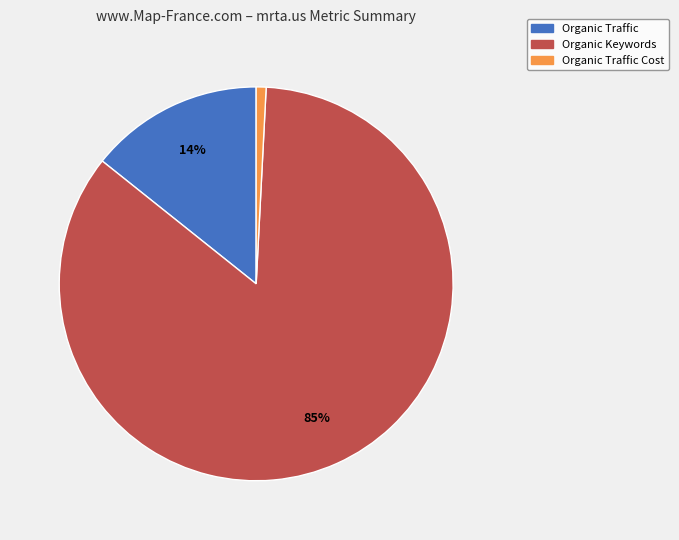

To the nearest percent, what is the difference between the largest and smallest slice percentages?

84%